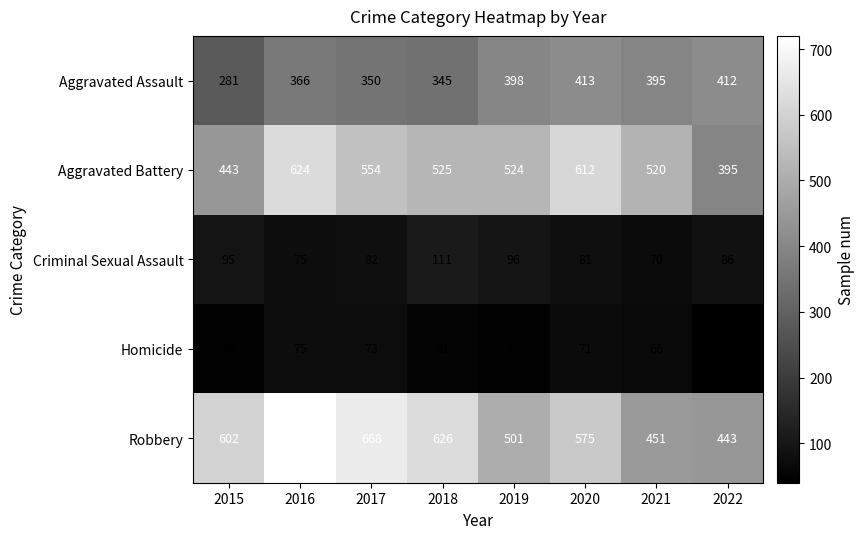

The value of Aggravated Battery at 2016 is 624. True or false?

True